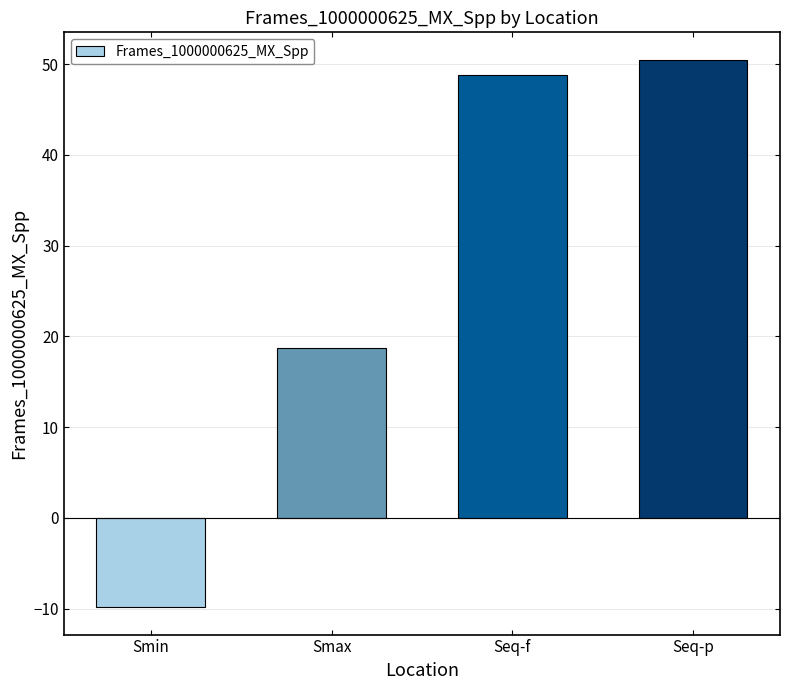

List the labels in order of value, smallest first.

Smin, Smax, Seq-f, Seq-p